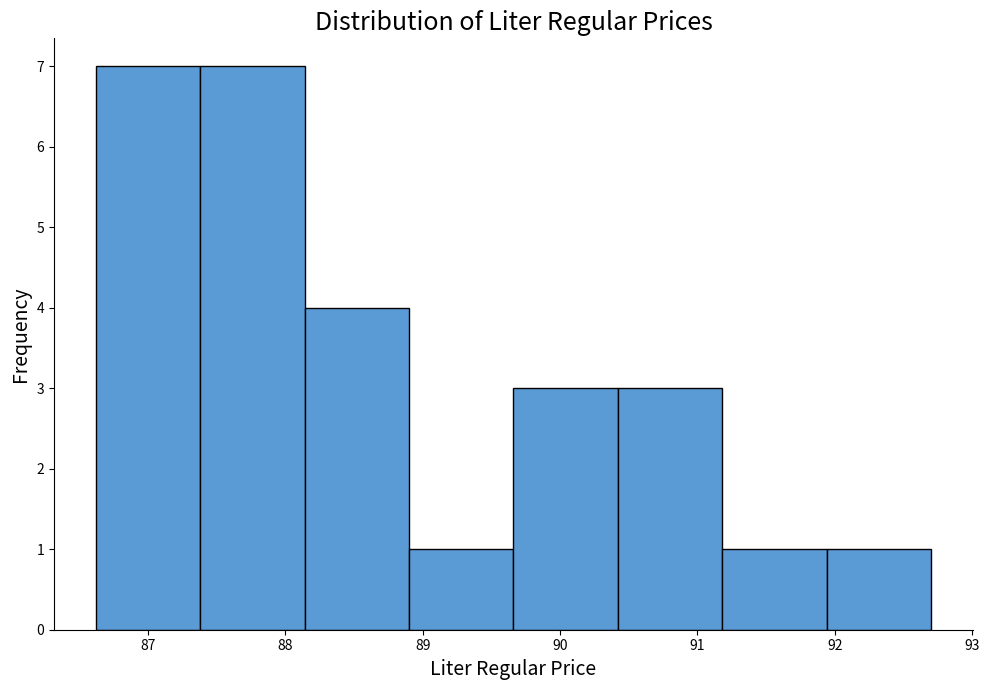

What is the height of the bar covering 88.14 to 88.90 on the x-axis? Neither the bar edges nor the heights are printed on the chart, so give them approximately, as read against the axes.

4